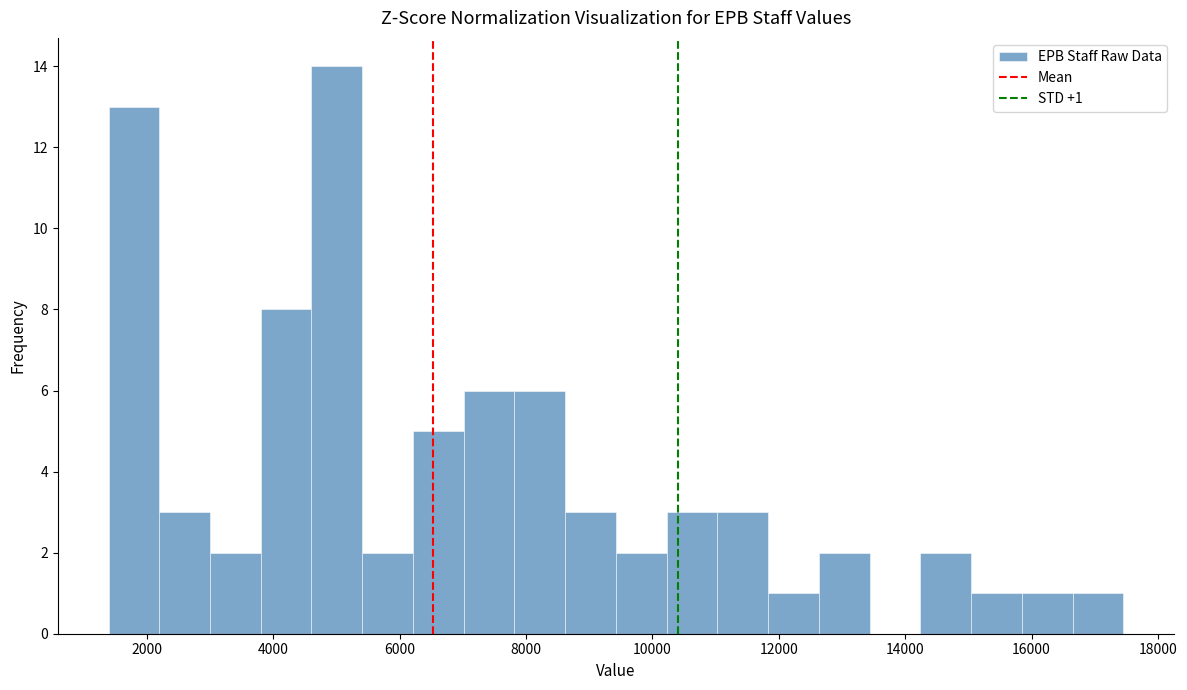

Which range on the x-axis has the tallest bar?

4600 to 5400